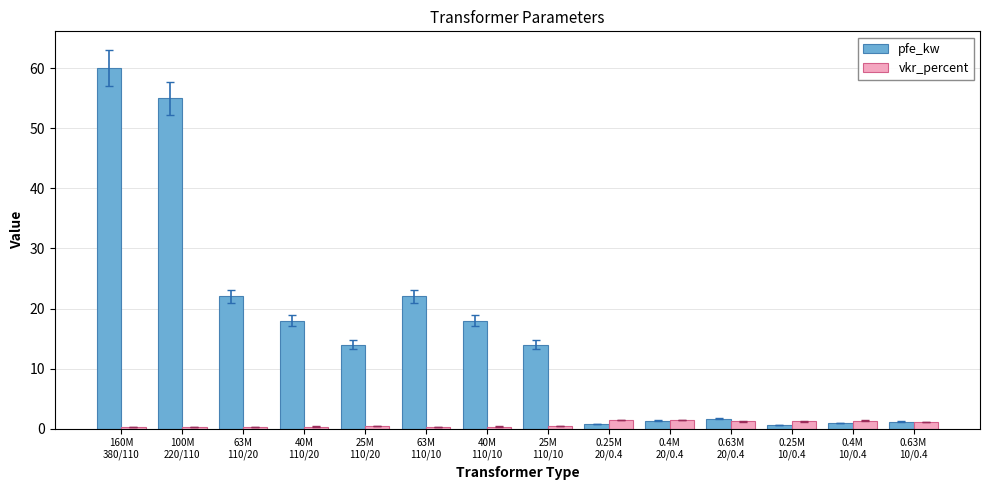

Is the value of pfe_kw at 40M
110/20 greater than the value of vkr_percent at 0.63M
10/0.4?

Yes